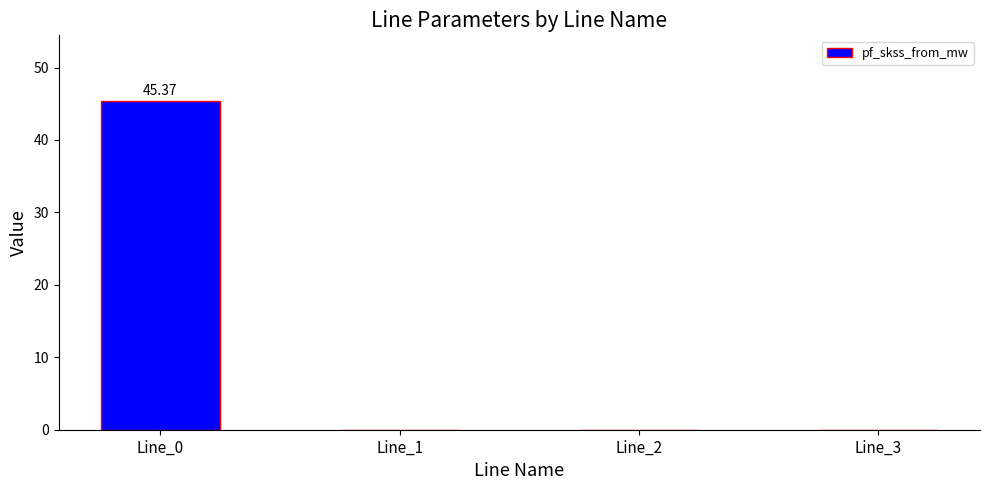

What is the sum of the values at Line_0 and Line_2?

45.4